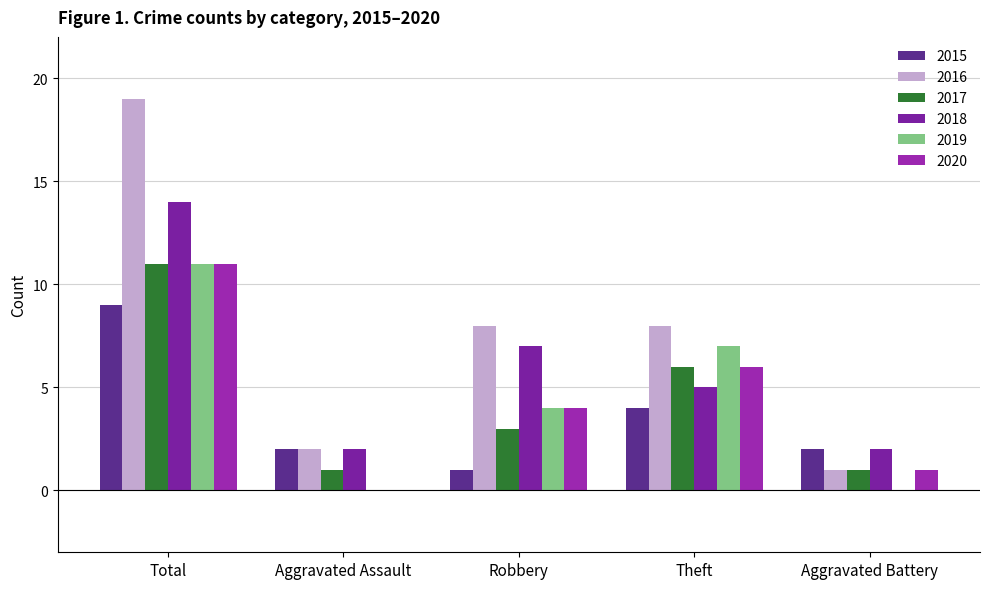

How many 2019 values are between 0 and 7?

4